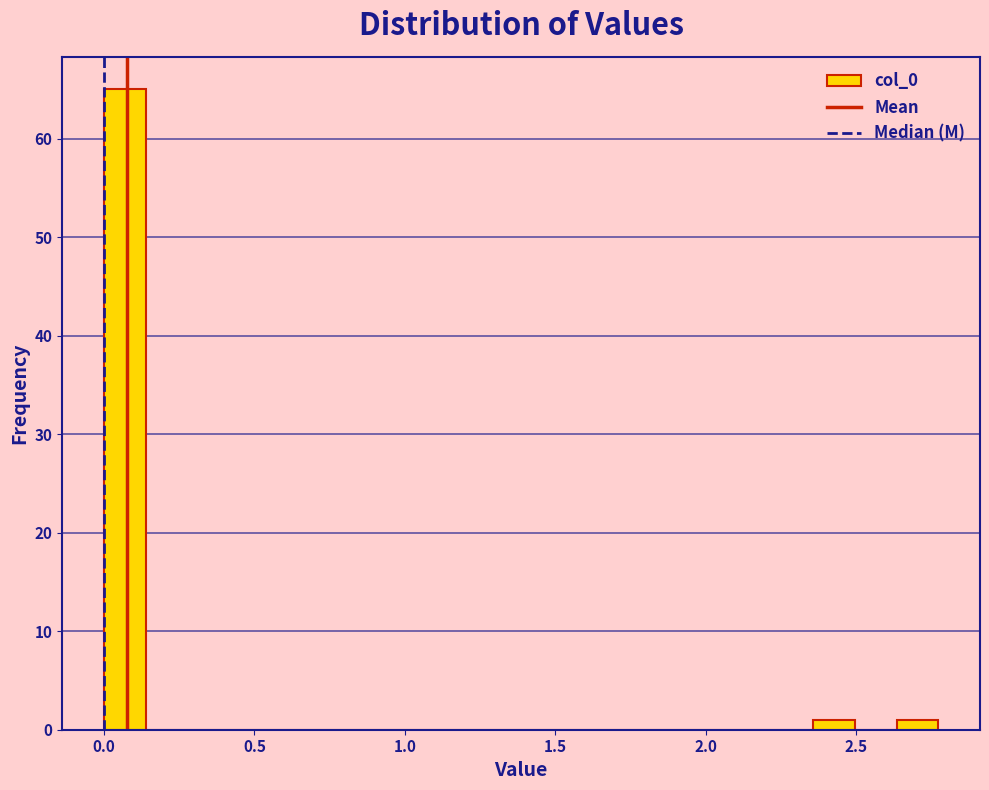

Around what value on the x-axis is the tallest bar? Give the approximate position of its centre, as read against the axis.

0.05